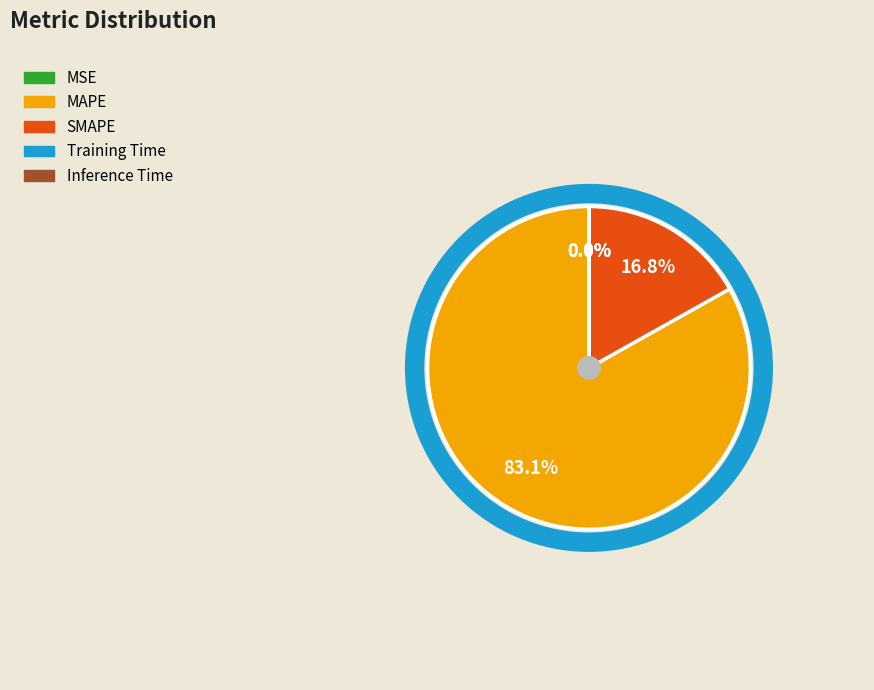

Which slice is the largest?

MAPE